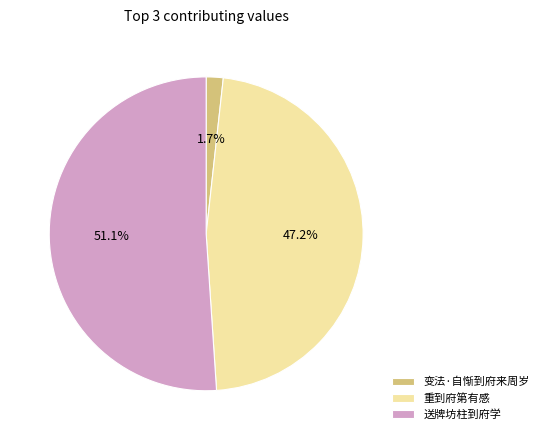

Combined, what portion of the pie is 送牌坊柱到府学 and 变法·自惭到府来周岁?

52.8%